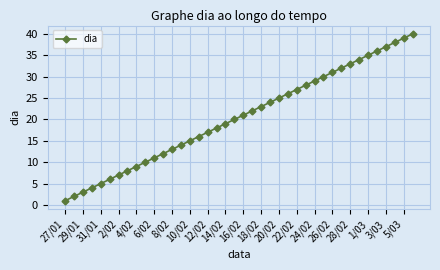

True or false: the data has more than 1 interior local peaks.

False